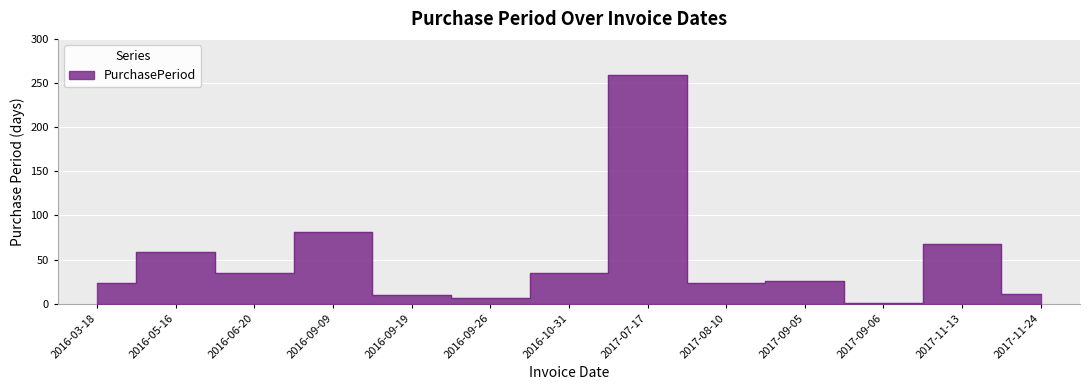

Is it true that the value at 2017-07-17 is 462?

False